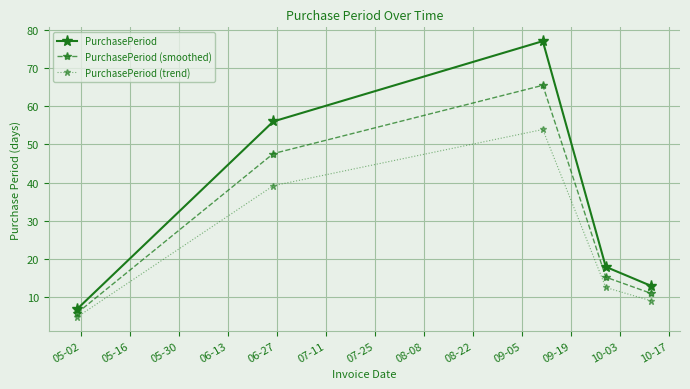

What is the average value of the PurchasePeriod (smoothed) series?

29.1